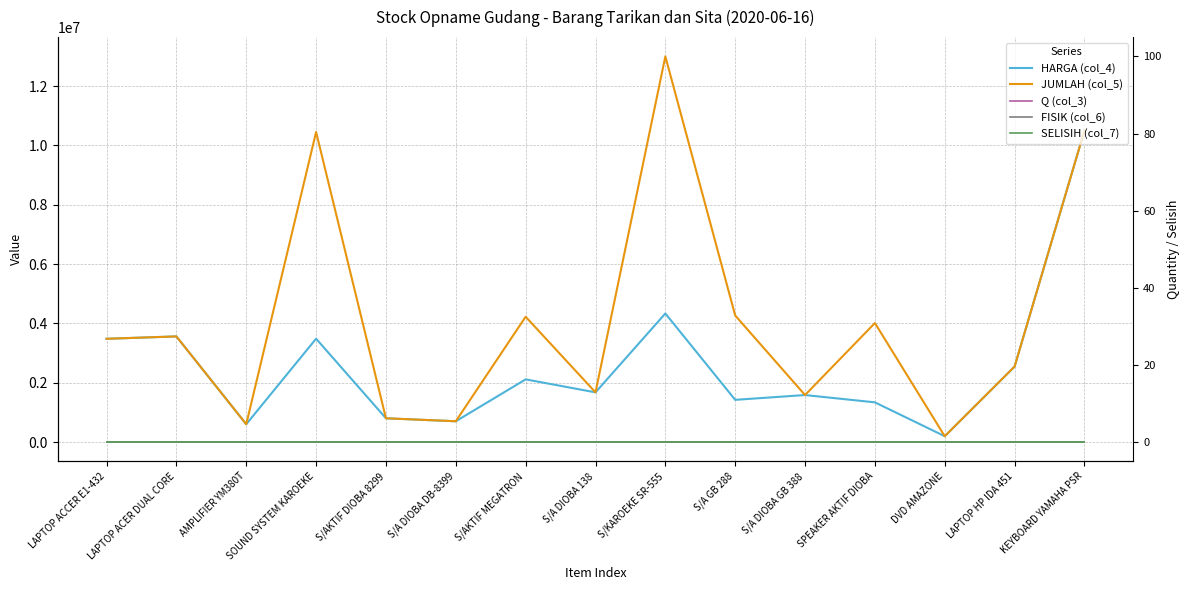

Where is the first local maximum for FISIK (col_6)?

SOUND SYSTEM KAROEKE